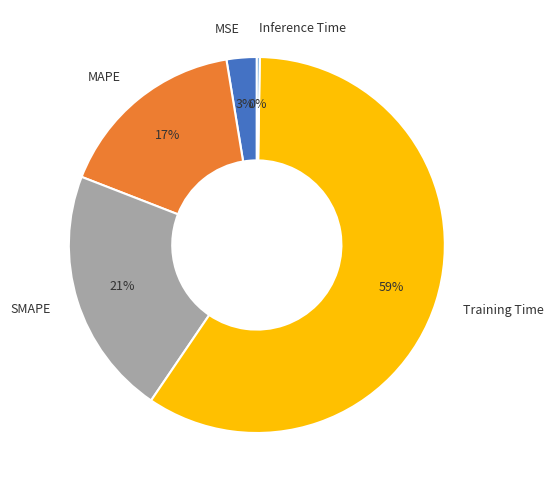

Is the sum of MAPE and SMAPE greater than half?

No